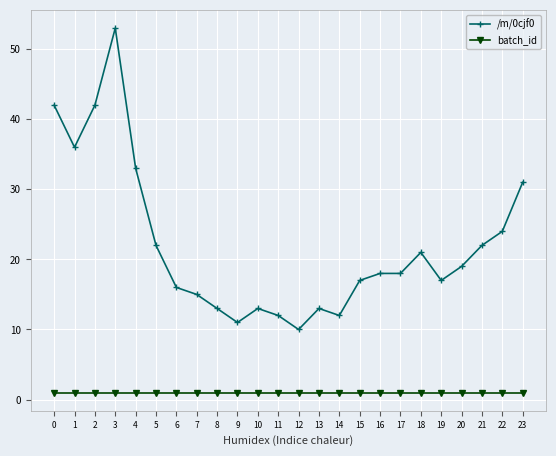

What is the value of the /m/0cjf0 point at the 23rd from the left?

24